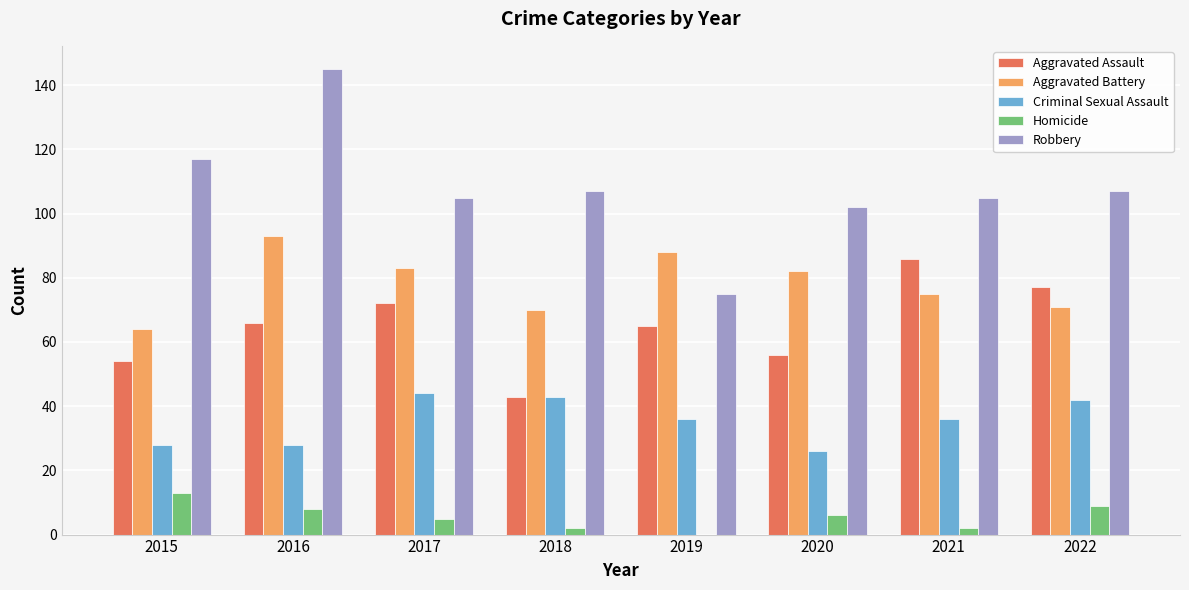

Reading left to right, transcribe all the data shown in this chart.

Aggravated Assault: 54	66	72	43	65	56	86	77
Aggravated Battery: 64	93	83	70	88	82	75	71
Criminal Sexual Assault: 28	28	44	43	36	26	36	42
Homicide: 13	8	5	2	0	6	2	9
Robbery: 117	145	105	107	75	102	105	107